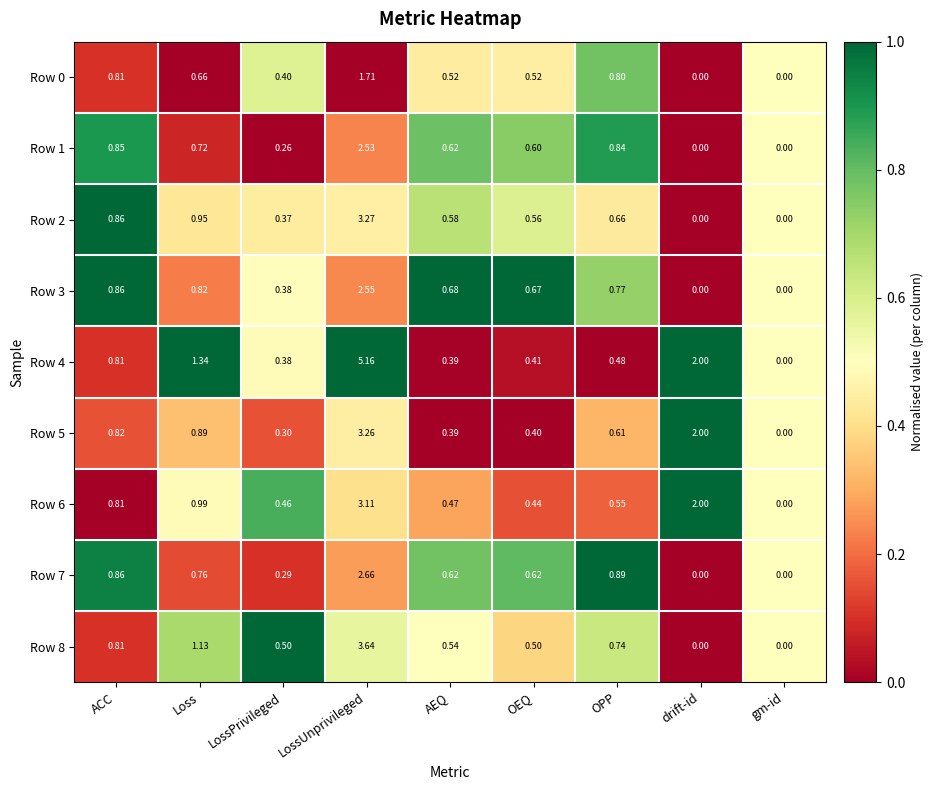

List the labels in order of Row 6 value, smallest first.

gm-id, OEQ, LossPrivileged, AEQ, OPP, ACC, Loss, drift-id, LossUnprivileged